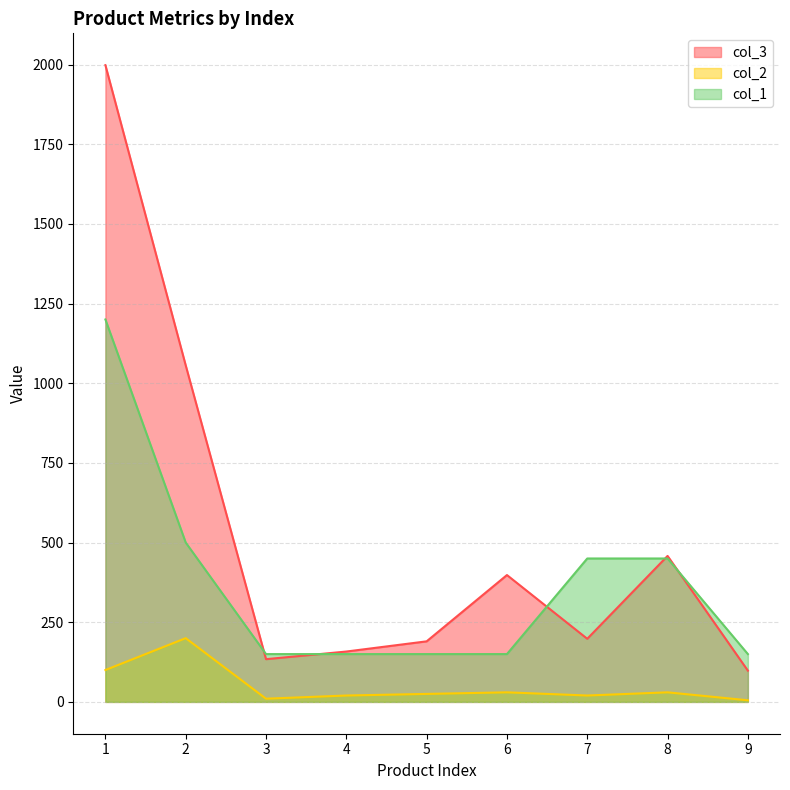

How many series are shown in this chart?

3